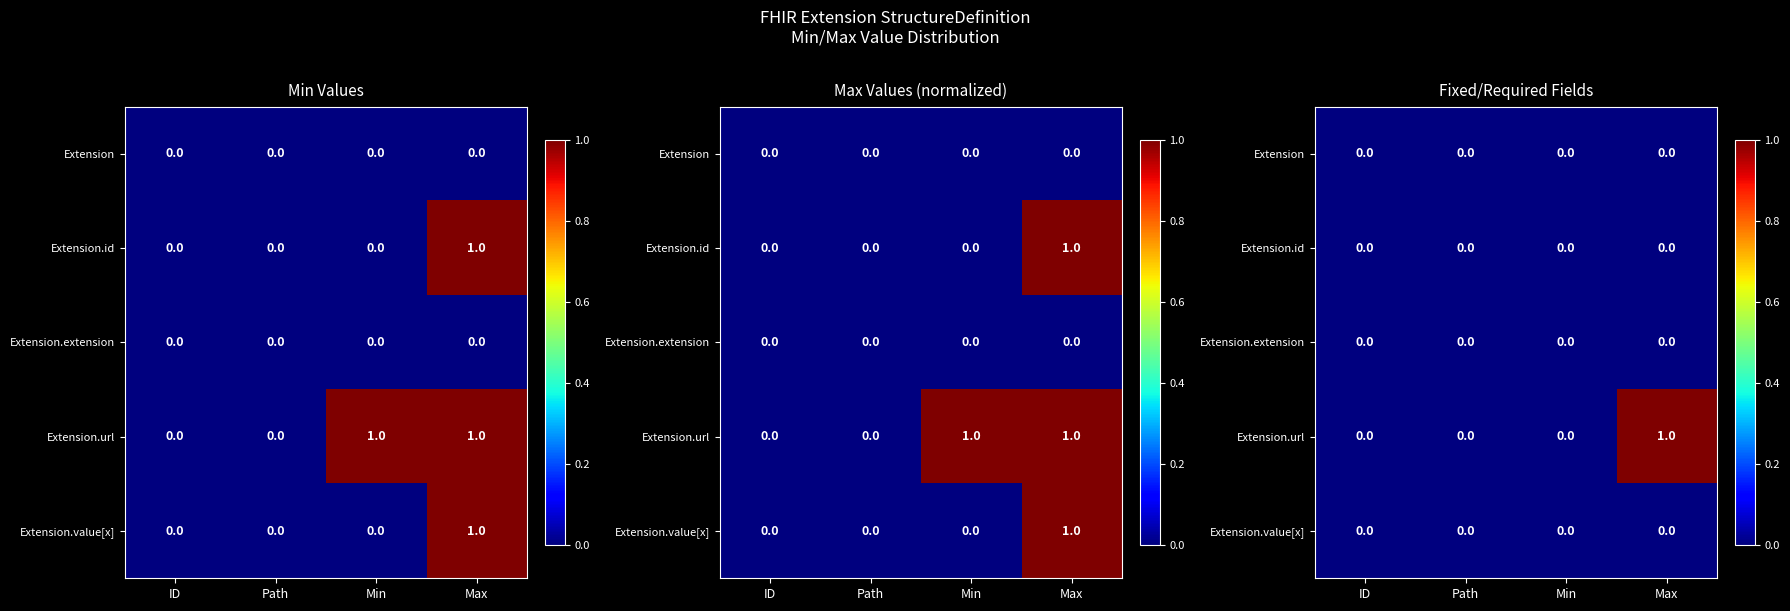

How many series are shown in this chart?

5